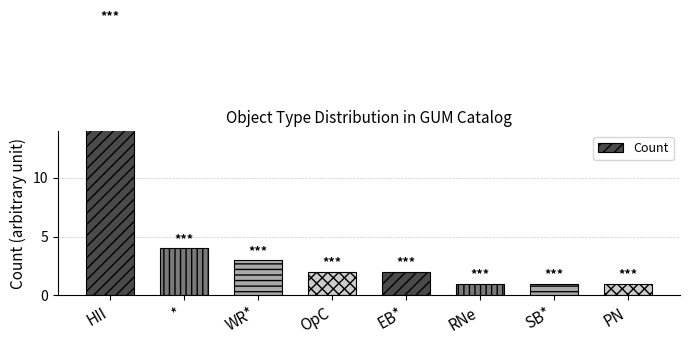

Which category has the highest value across all series?

HII